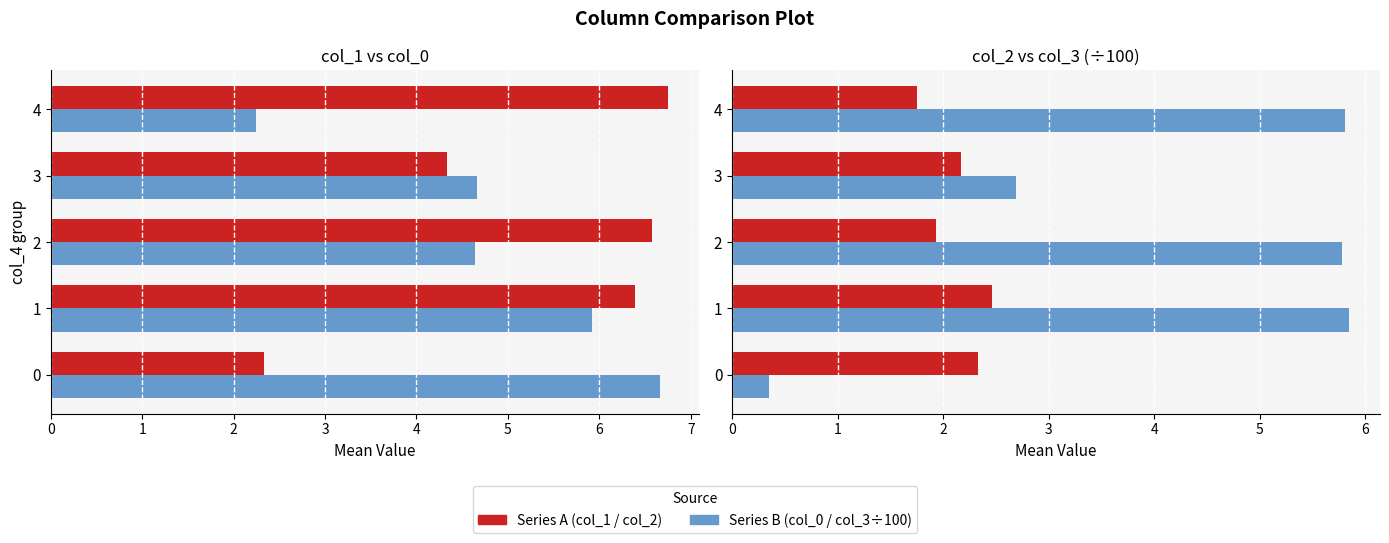

What is the spread (max minus min) of values at 2?

4.6